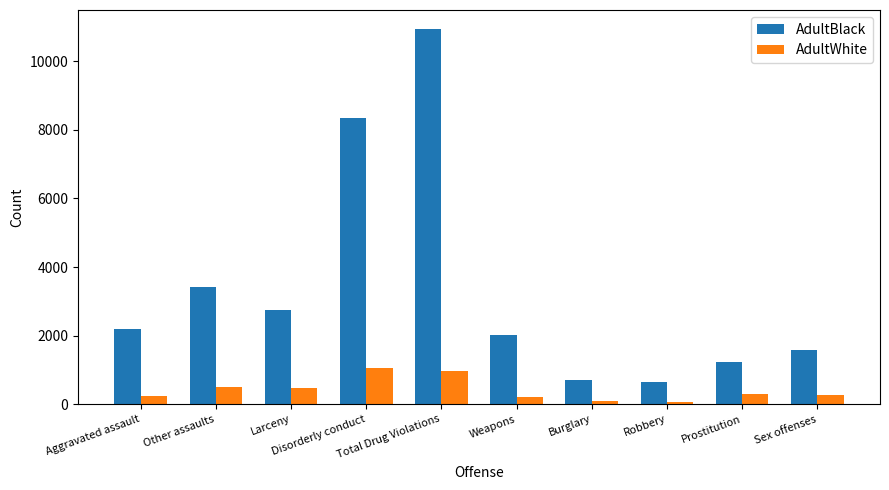

The AdultBlack series shows 3415 at Other assaults. True or false?

True